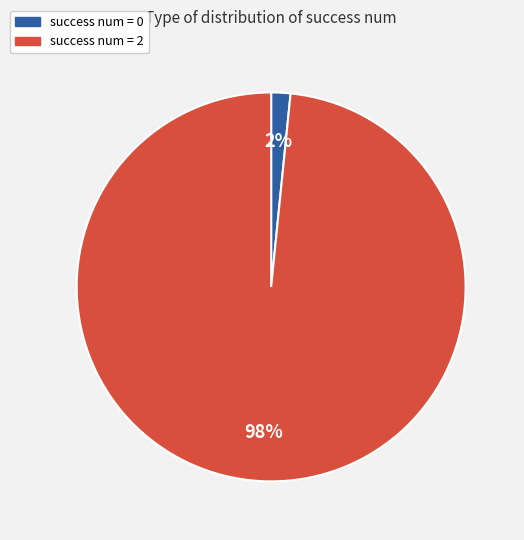

Is there any slice that represents more than half of the pie?

Yes